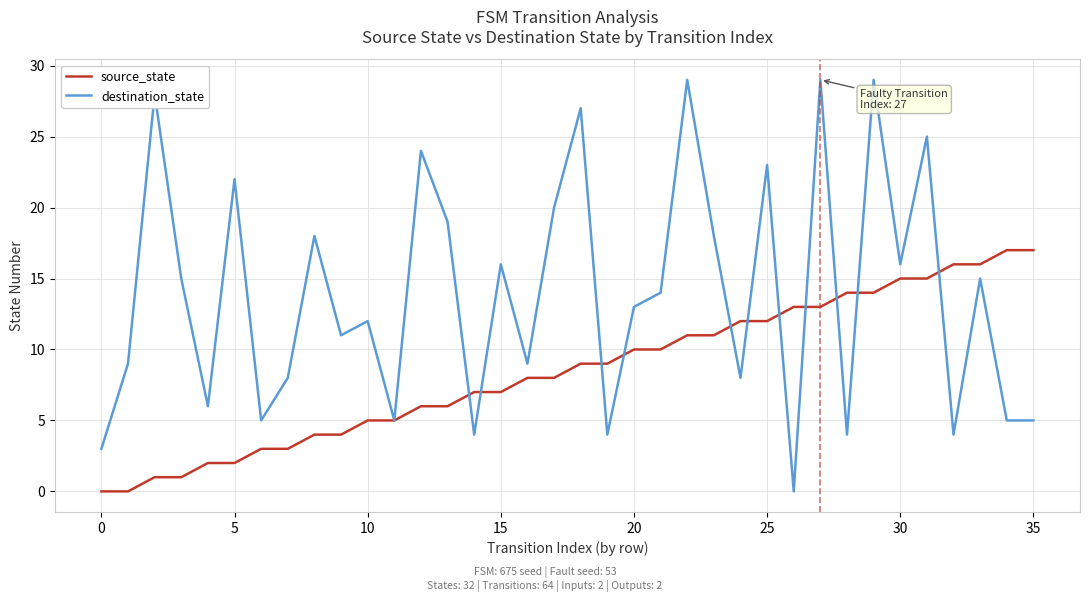

What is the maximum value for source_state?

17